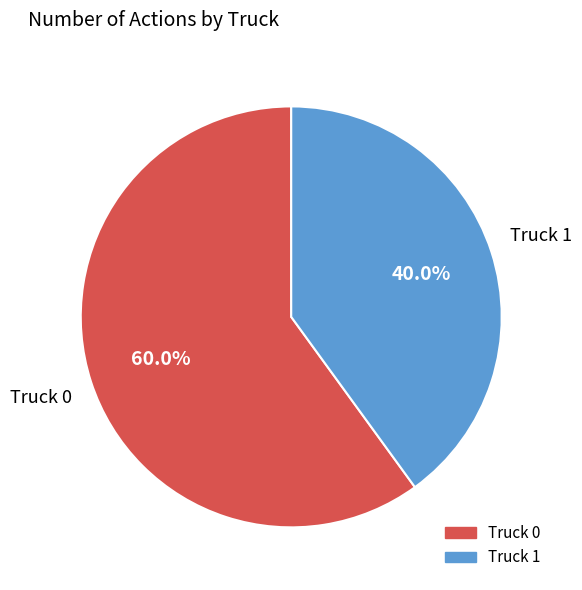

How much of the chart is everything except Truck 1?

60.0%